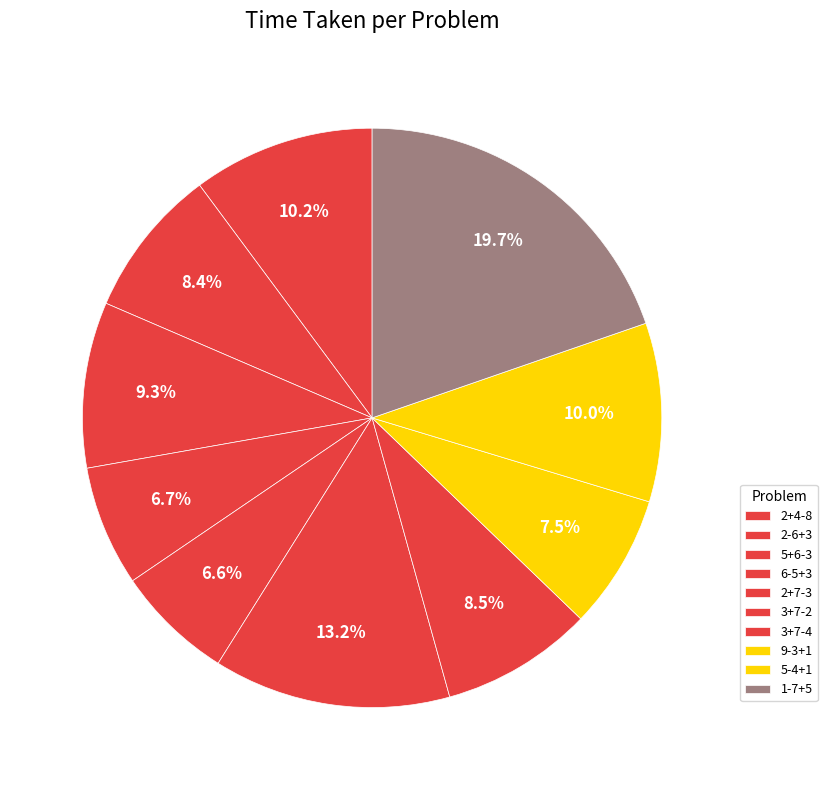

The 2+4-8 slice represents 1% of the pie. True or false?

False